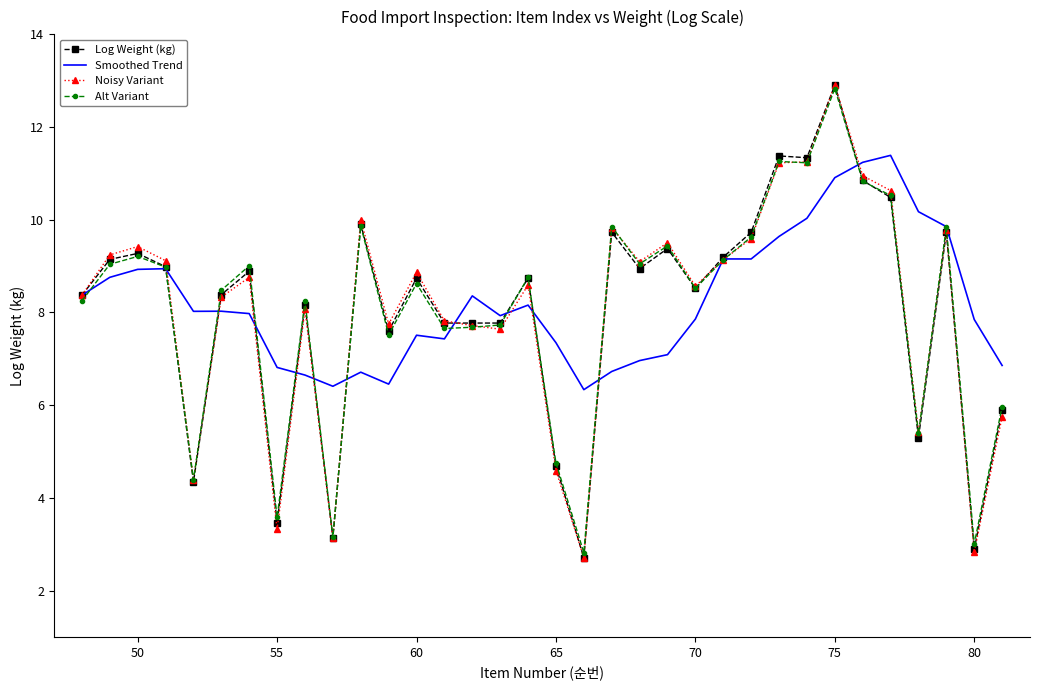

Which series has the widest spread of values?

Noisy Variant